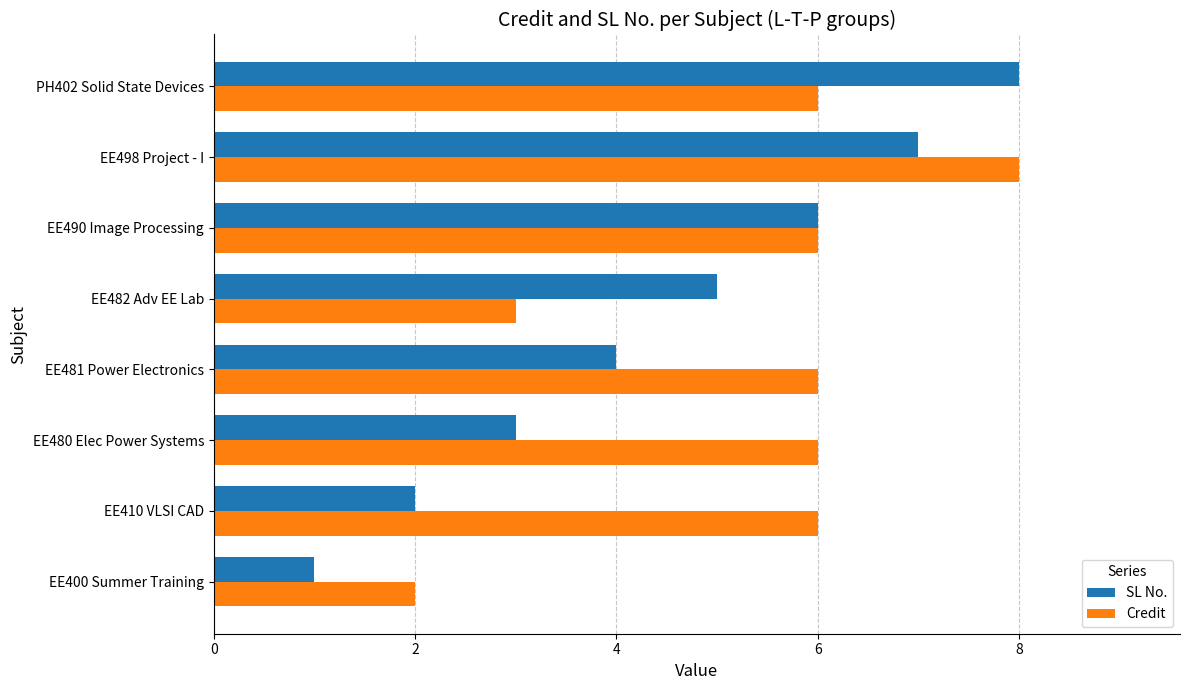

Between EE410 VLSI CAD and EE498 Project - I, which series saw the biggest shift?

SL No.